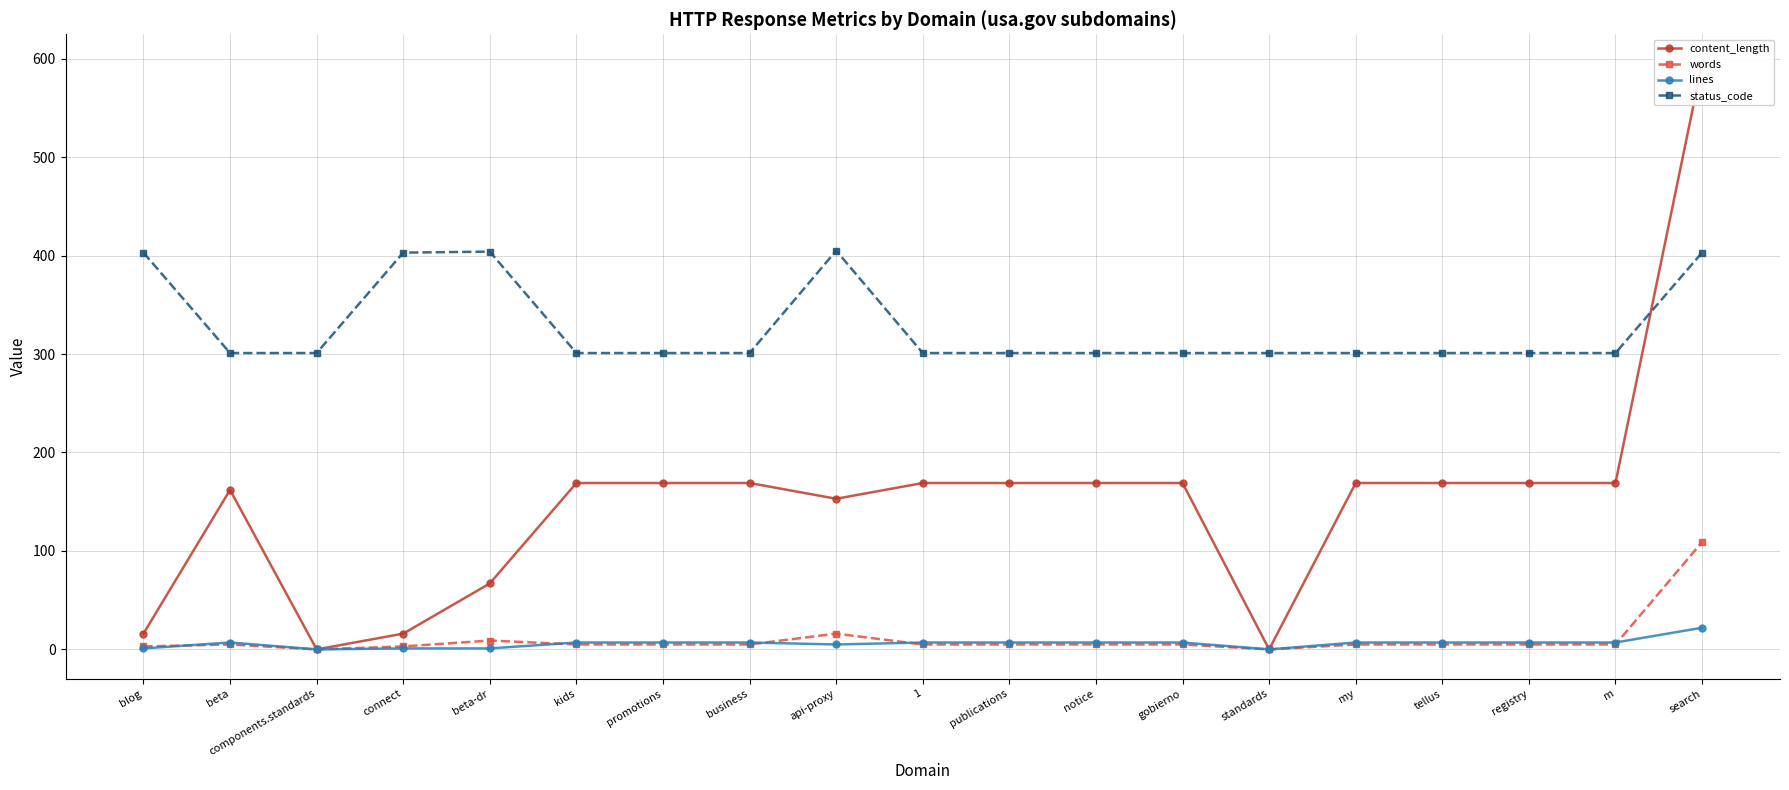

Is the value of content_length at kids greater than the value of status_code at gobierno?

No